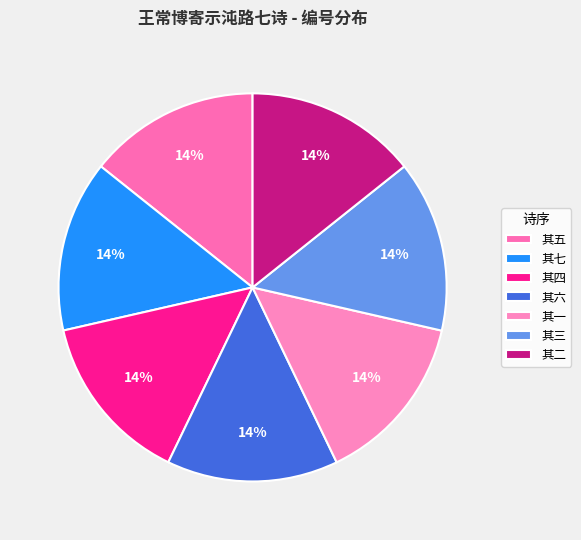

Count the number of slices in the pie.

7